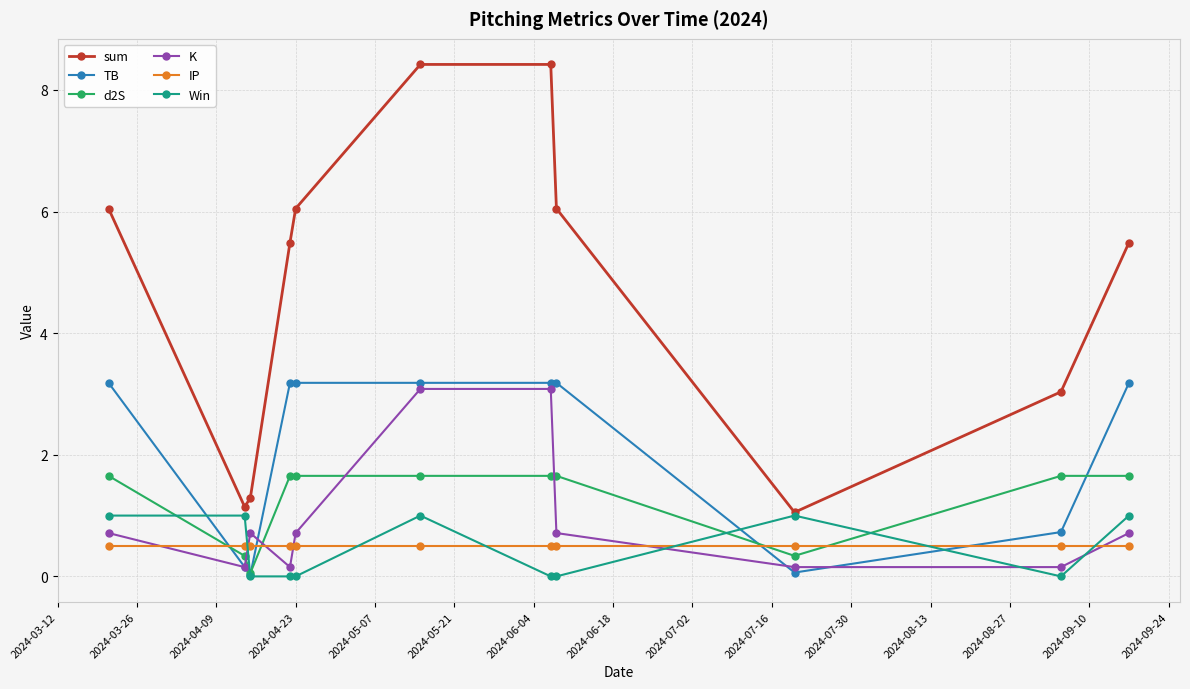

What is the sum of all d2S values?

14.0